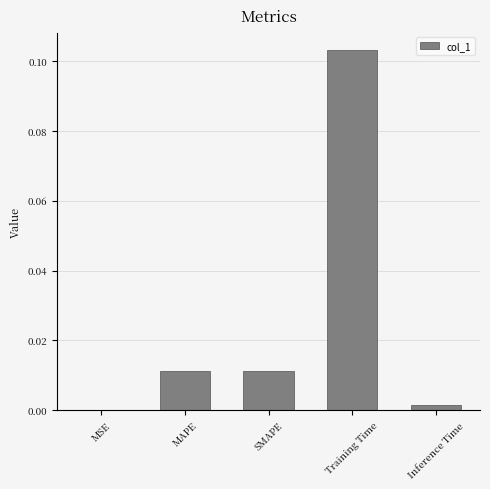

Which category has the highest value across all series?

Training Time